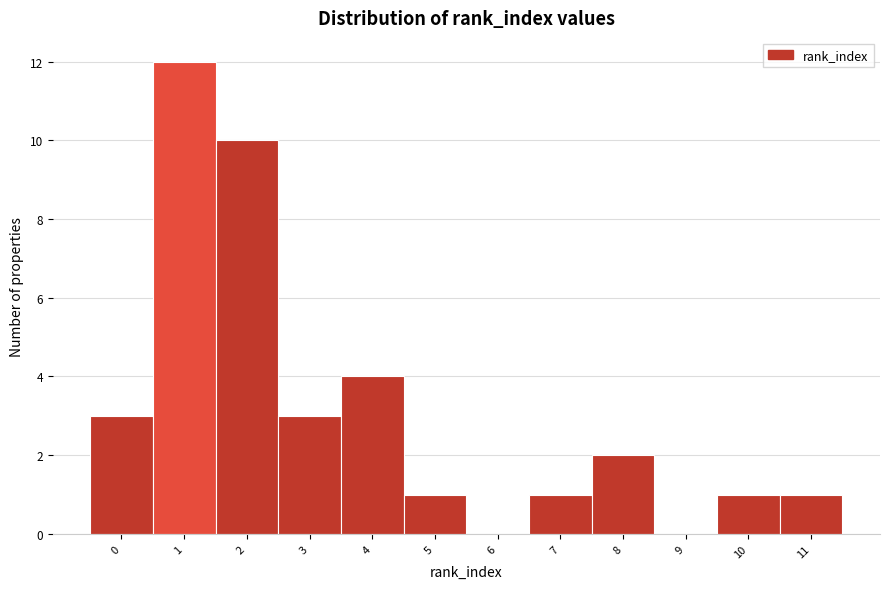

Reading right to left, what are all the values shown in this chart?

11=1	10=1	9=0	8=2	7=1	6=0	5=1	4=4	3=3	2=10	1=12	0=3